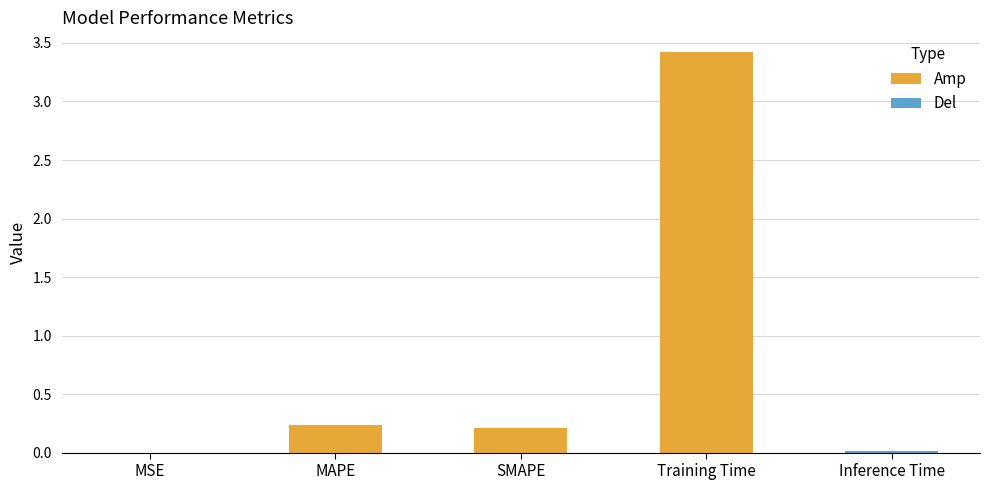

Read the value at SMAPE.

0.2